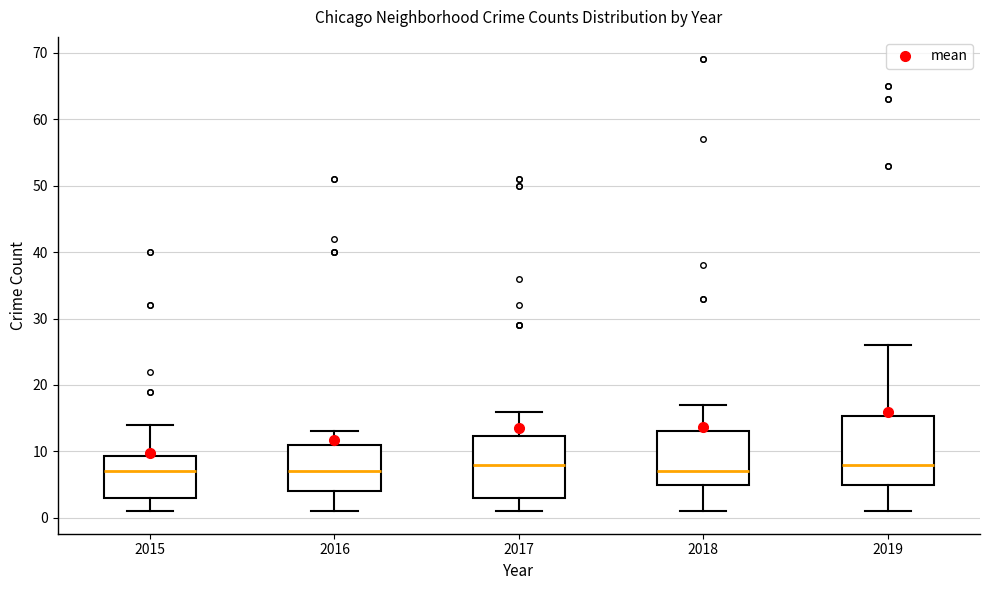

Reading left to right, read every box against the y-axis: the position of its median line, the range the box covers, and the ends of its whiskers. The values are not printed on the chart, so give them approximately, as read against the axis.

2015: median 7, box 3 to 9, whiskers 1 to 14
2016: median 7, box 4 to 11, whiskers 1 to 13
2017: median 8, box 3 to 12, whiskers 1 to 16
2018: median 7, box 5 to 13, whiskers 1 to 17
2019: median 8, box 5 to 15, whiskers 1 to 26